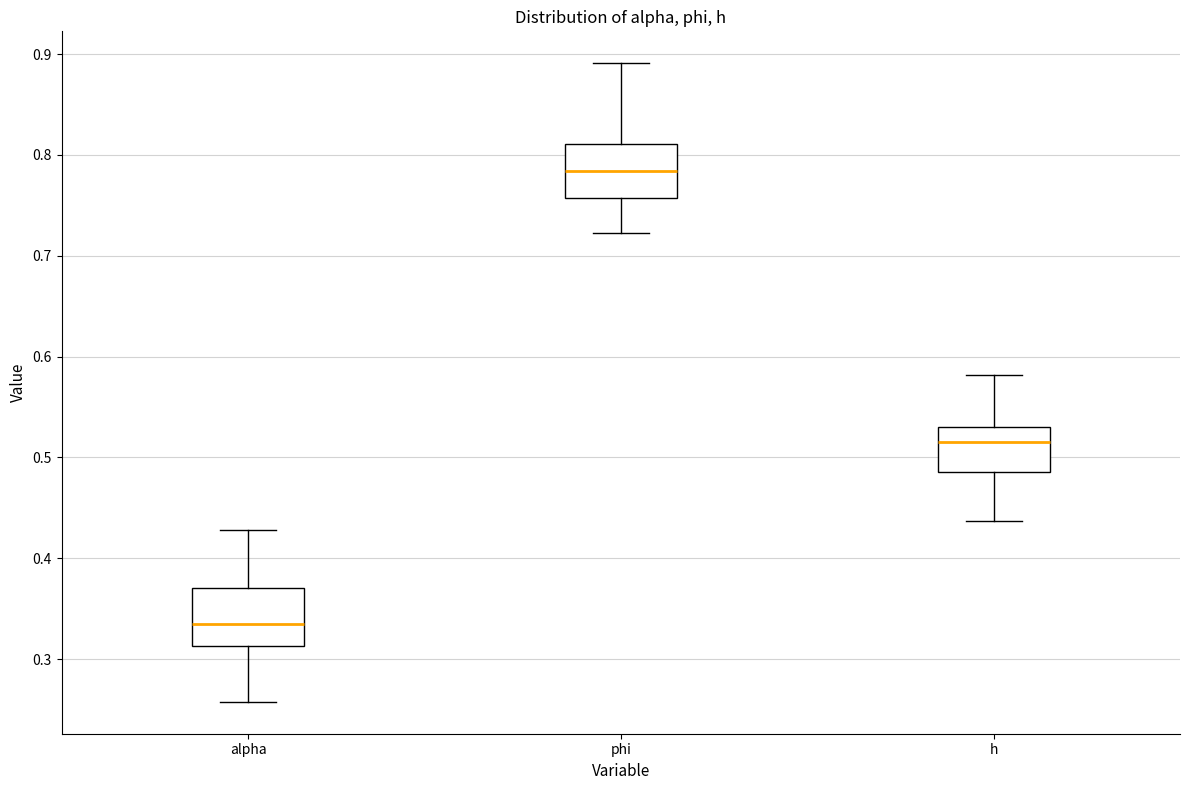

Reading left to right, read every box against the y-axis: the position of its median line, the range the box covers, and the ends of its whiskers. The values are not printed on the chart, so give them approximately, as read against the axis.

alpha: median 0.33, box 0.31 to 0.37, whiskers 0.26 to 0.43
phi: median 0.78, box 0.76 to 0.81, whiskers 0.72 to 0.89
h: median 0.52, box 0.49 to 0.53, whiskers 0.44 to 0.58